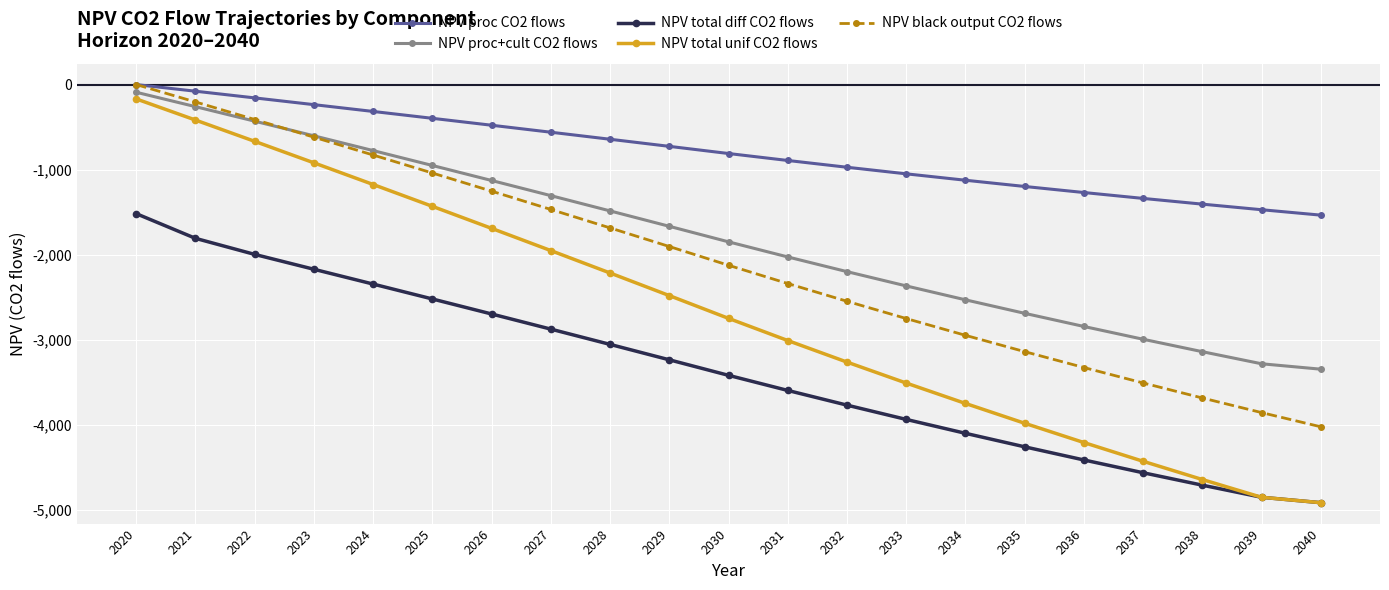

Is it true that NPV black output CO2 flows equals -1253.7 at 2026?

True